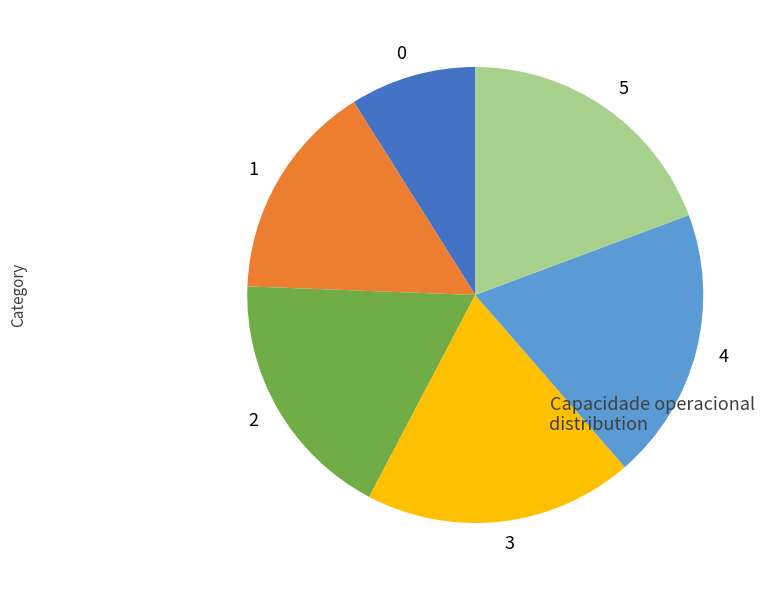

How many slices are in this pie chart?

6